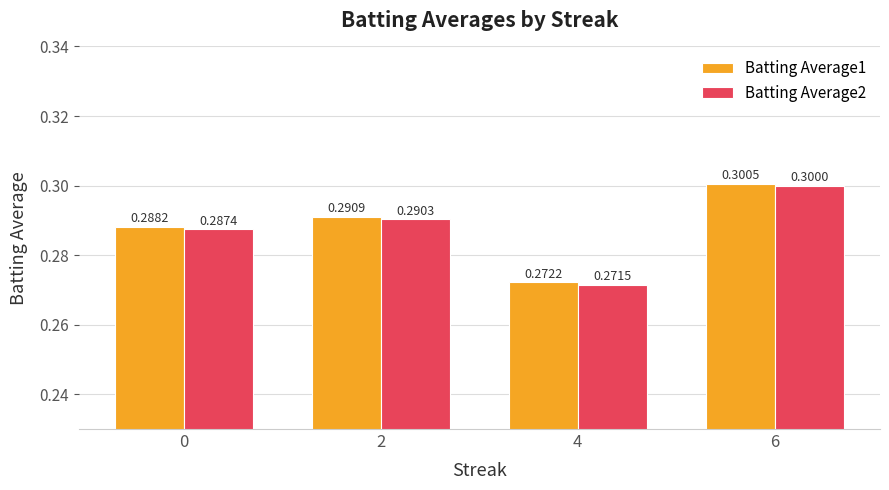

What is the maximum value for Batting Average1?

0.3